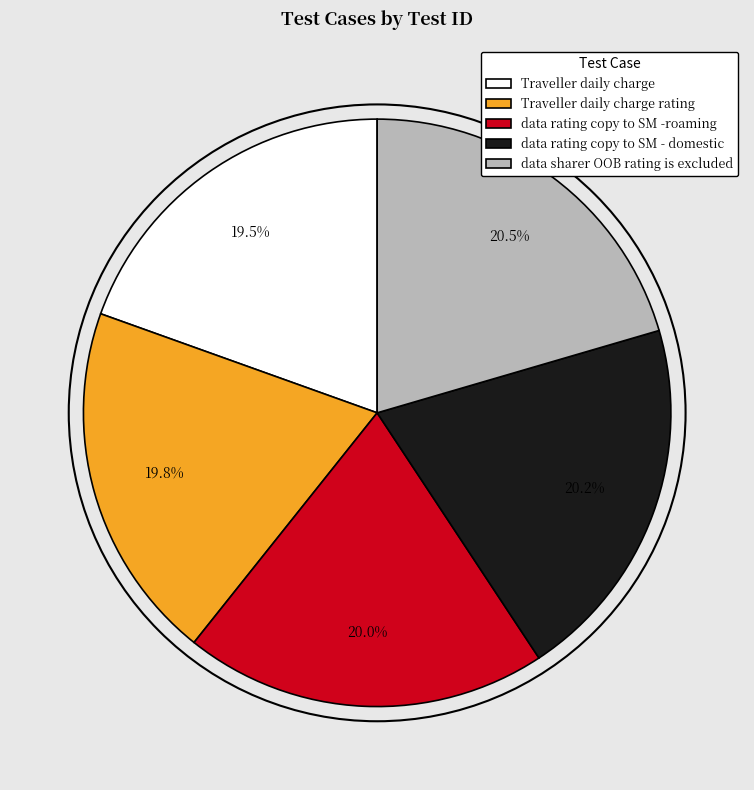

What is the ratio of the value at data sharer OOB rating is excluded to the value at Traveller daily charge rating?

1.0